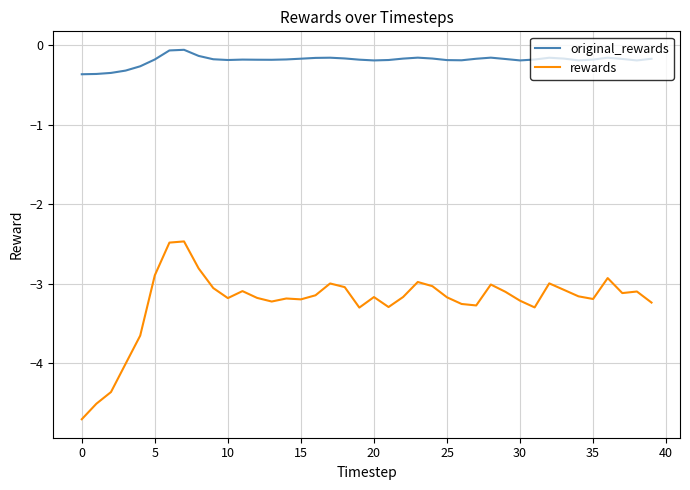

Which series has the largest total across all categories?

original_rewards